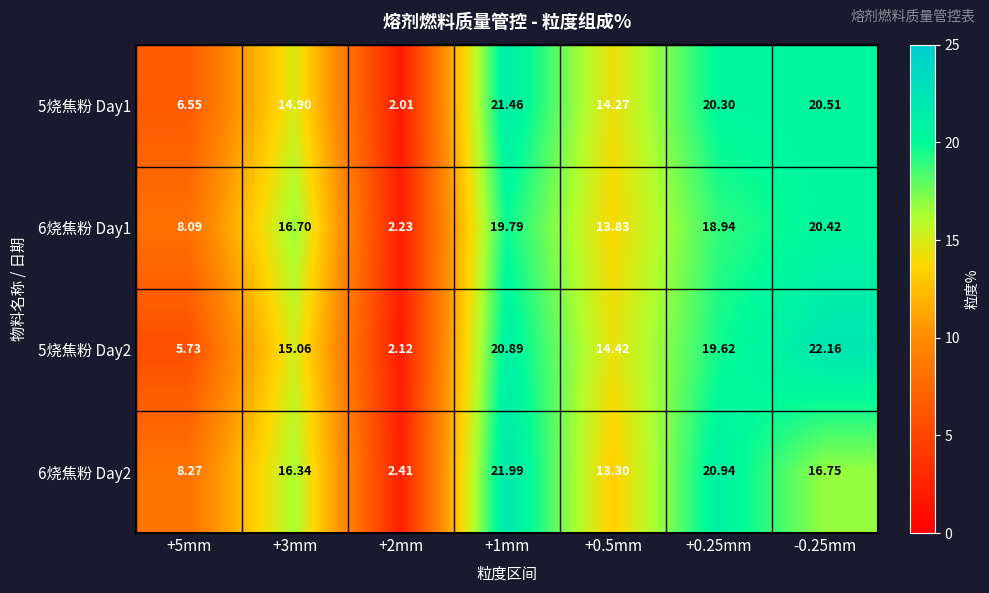

Rank the series at +3mm from highest to lowest value.

6烧焦粉 Day1, 6烧焦粉 Day2, 5烧焦粉 Day2, 5烧焦粉 Day1